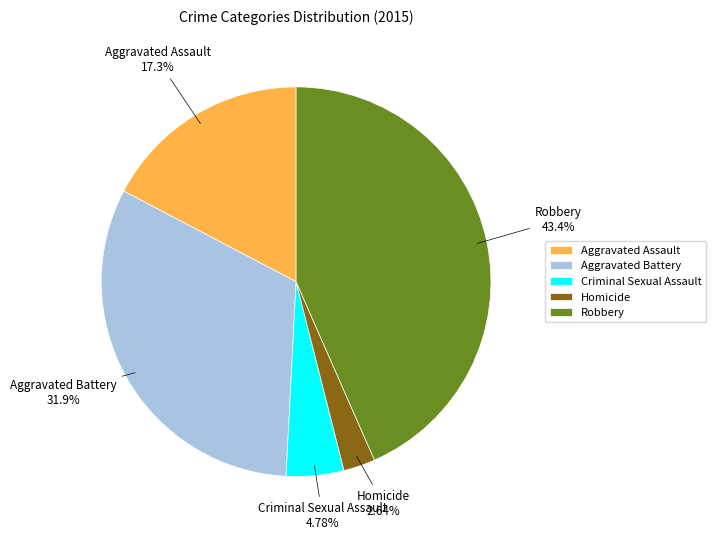

True or false: Robbery accounts for 43% of the total.

True